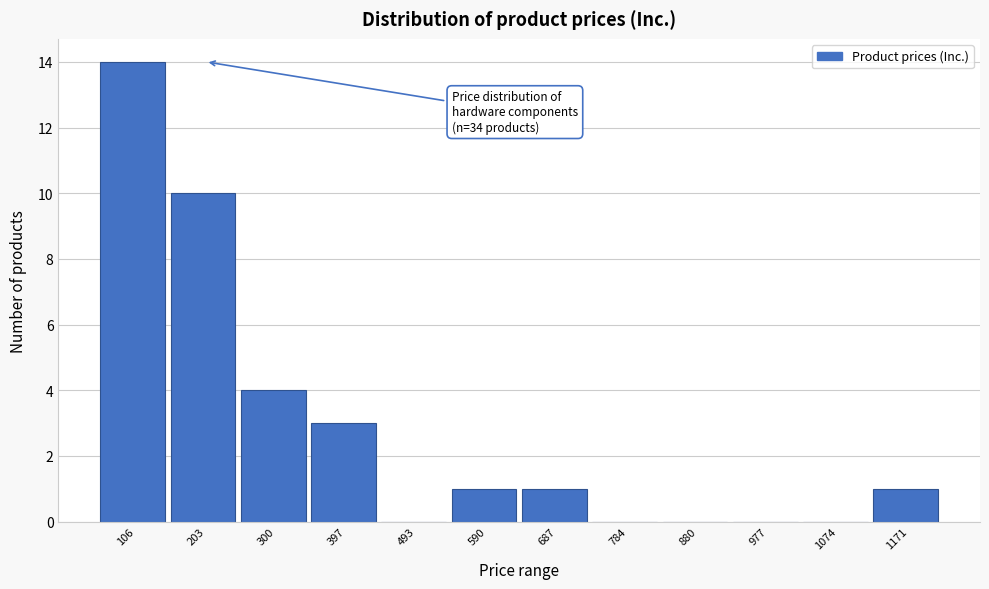

Reading right to left, what are all the values shown in this chart?

1171=1	1074=0	977=0	880=0	784=0	687=1	590=1	493=0	397=3	300=4	203=10	106=14